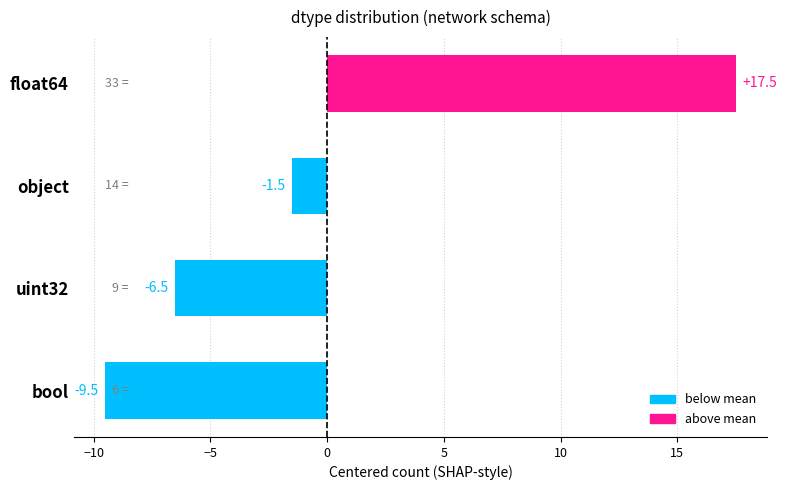

The value at uint32 is -9.4. True or false?

False